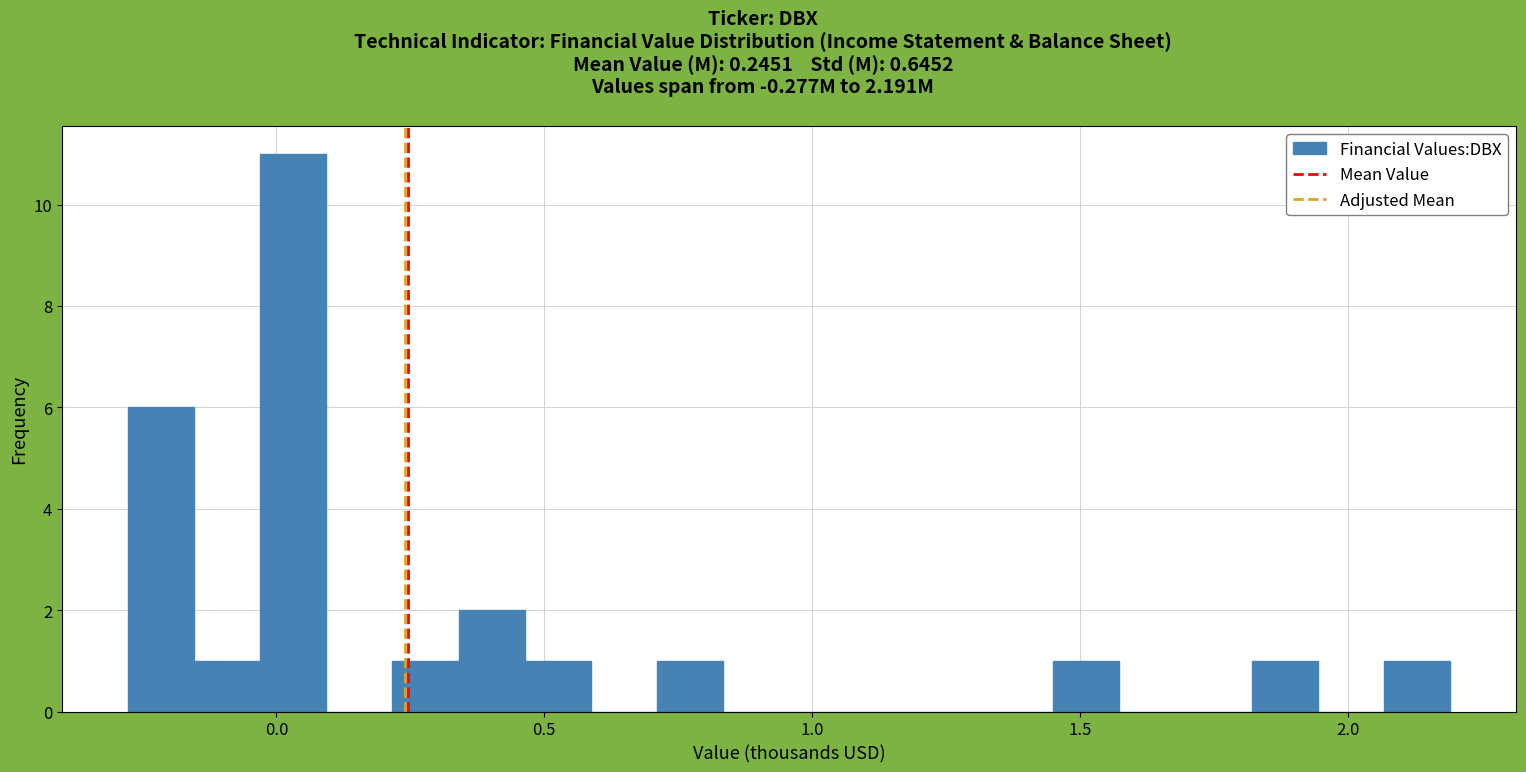

Around what value on the x-axis is the tallest bar? Give the approximate position of its centre, as read against the axis.

0.05